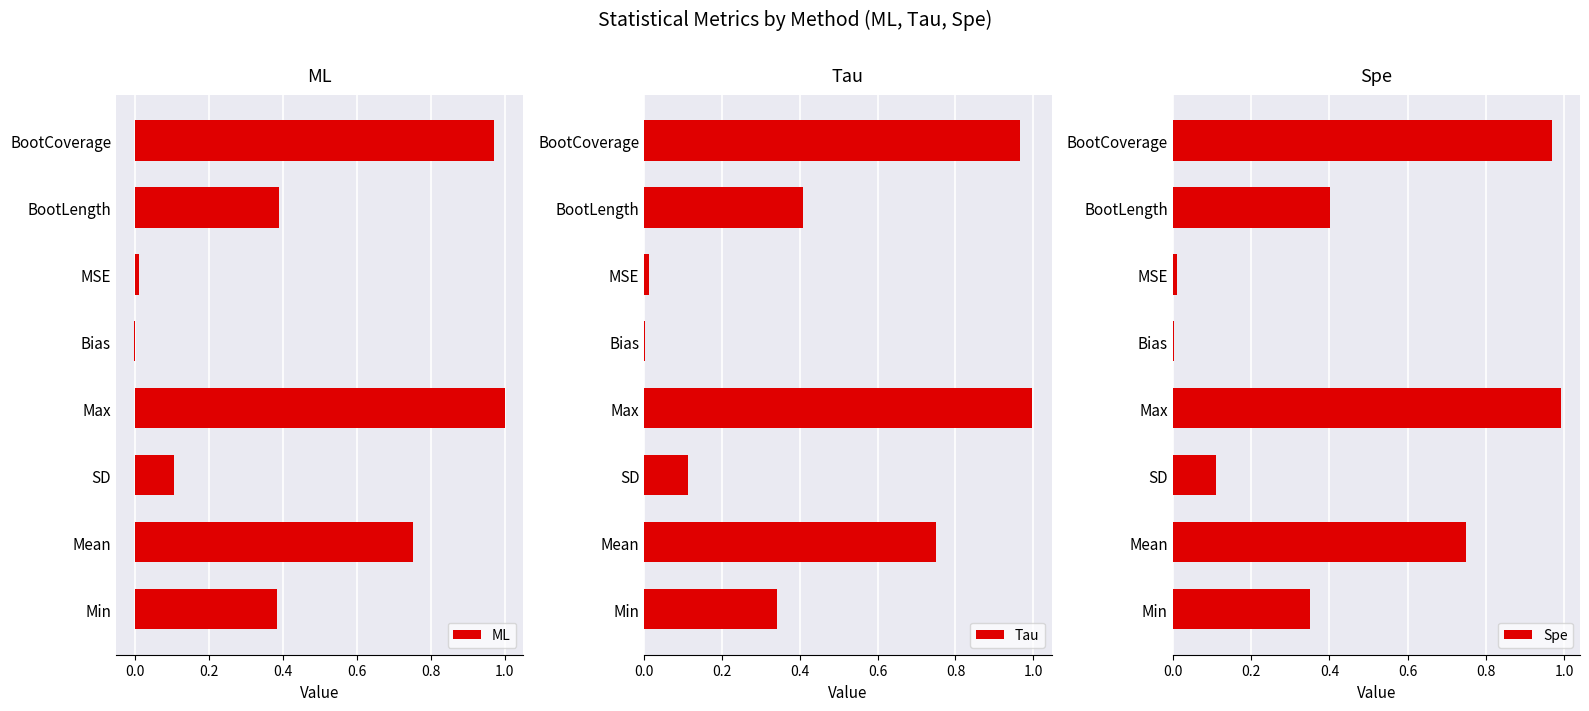

The value of ML at Max is 0.4. True or false?

False